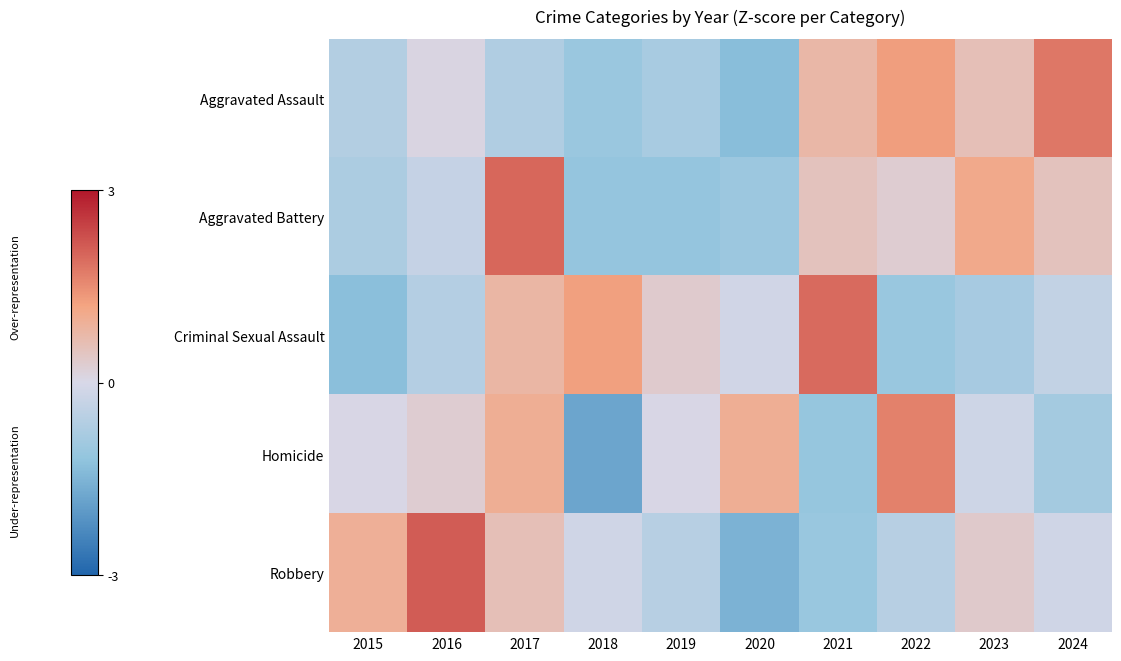

Which category has the highest value across all series?

2016